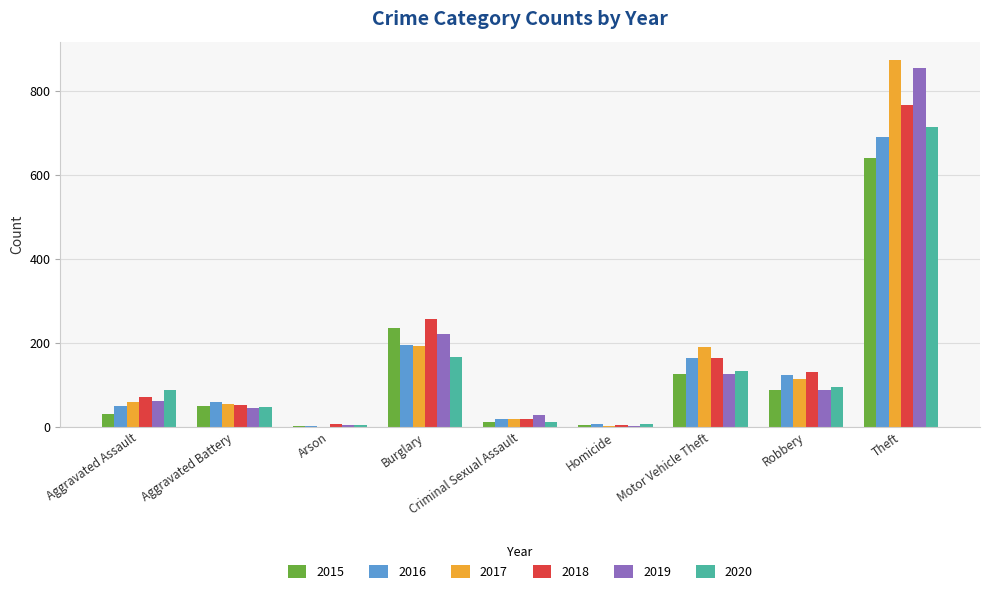

Which category has the highest value in the 2019 series?

Theft